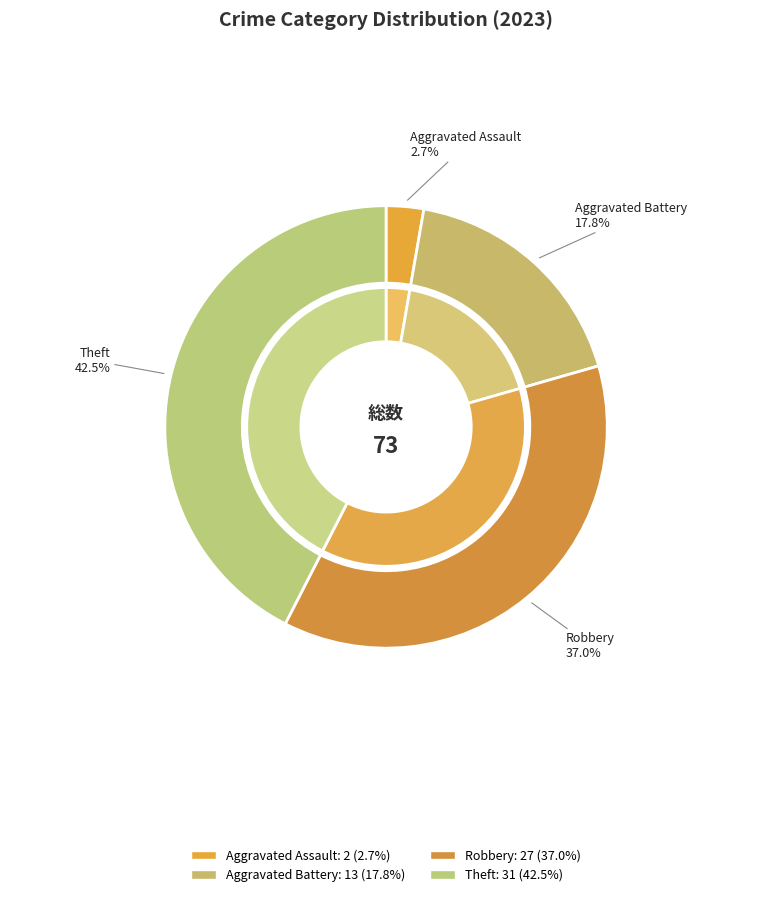

To the nearest percent, what is the average slice percentage?

25%